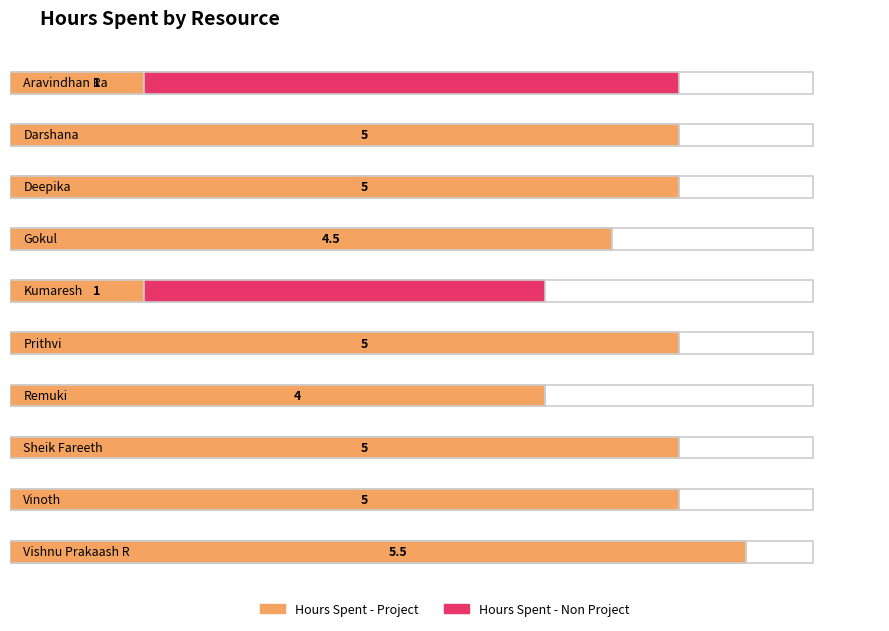

What is the label of the 8th bar from the right?

Deepika